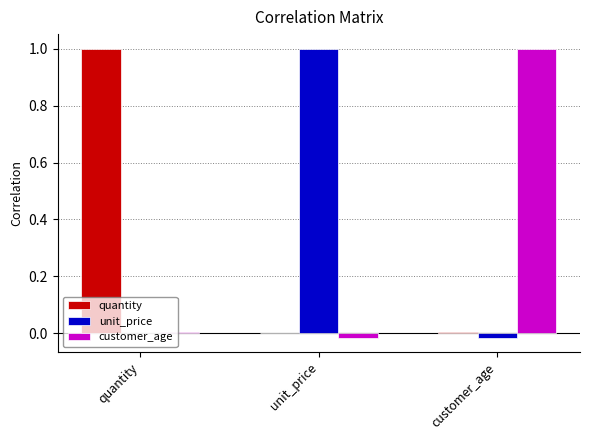

What is the sum of all unit_price values?

1.0